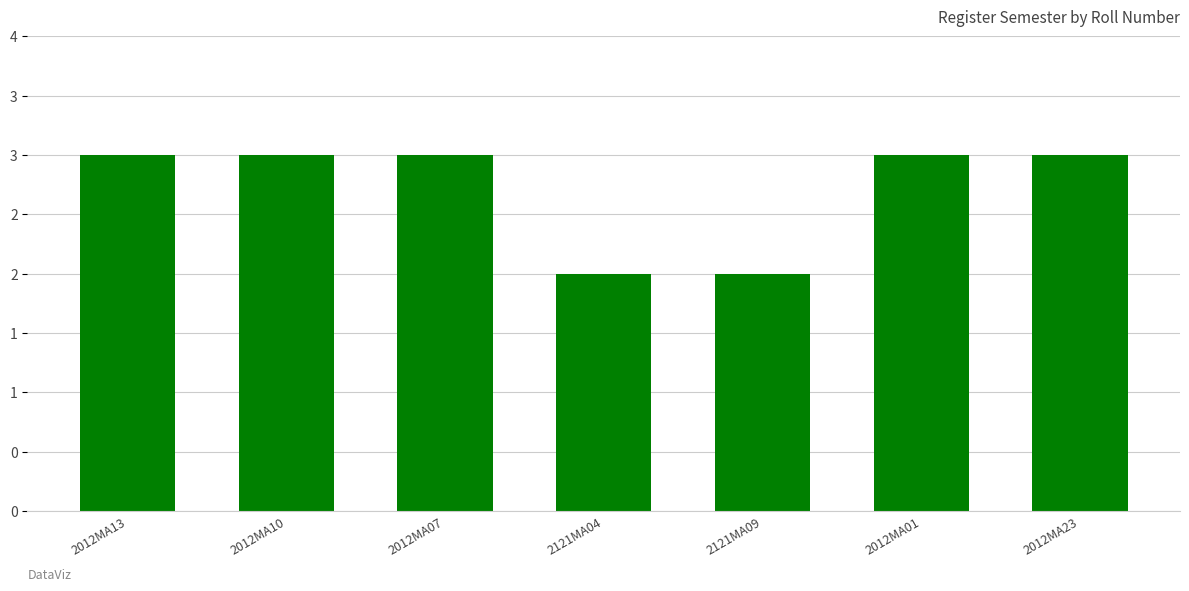

Approximately how many times larger is the value at 2012MA07 compared to 2012MA10?

1.0